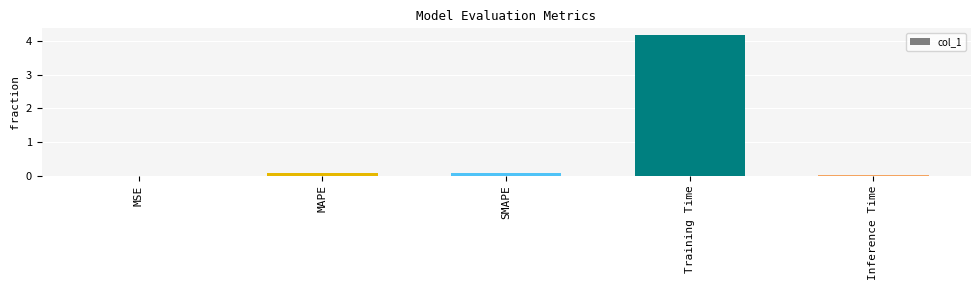

Are the bars horizontal?

No